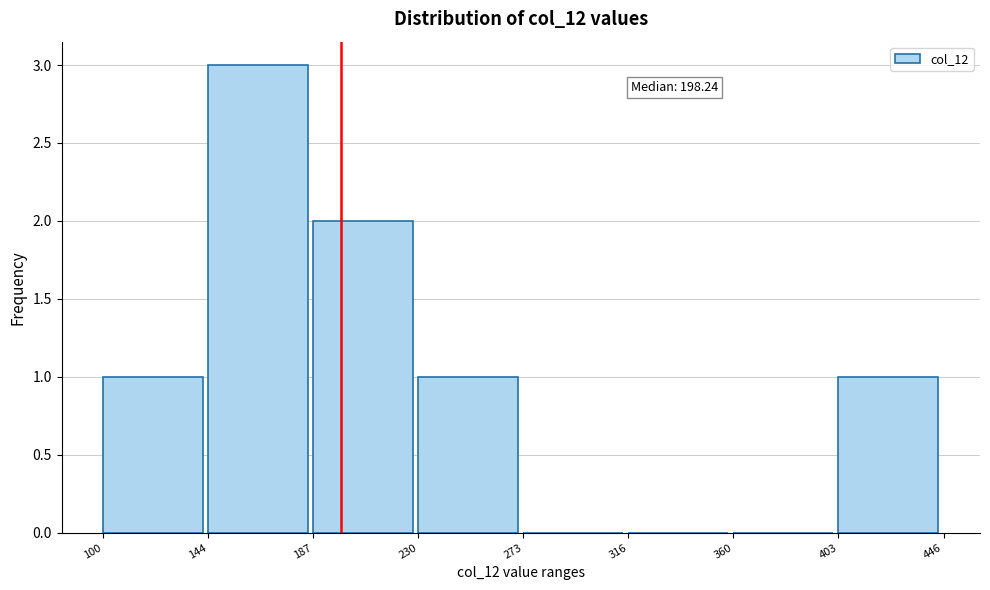

Which range on the x-axis has the tallest bar?

144 to 187